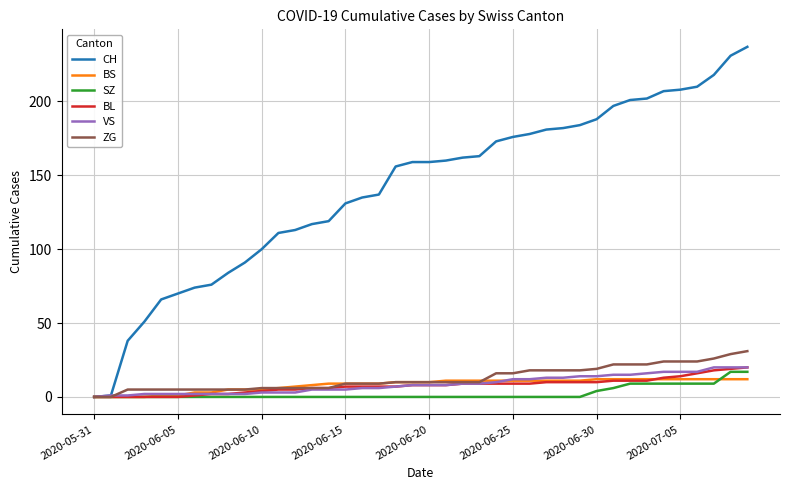

After their last crossing, which series has the higher values: ZG or BS?

ZG